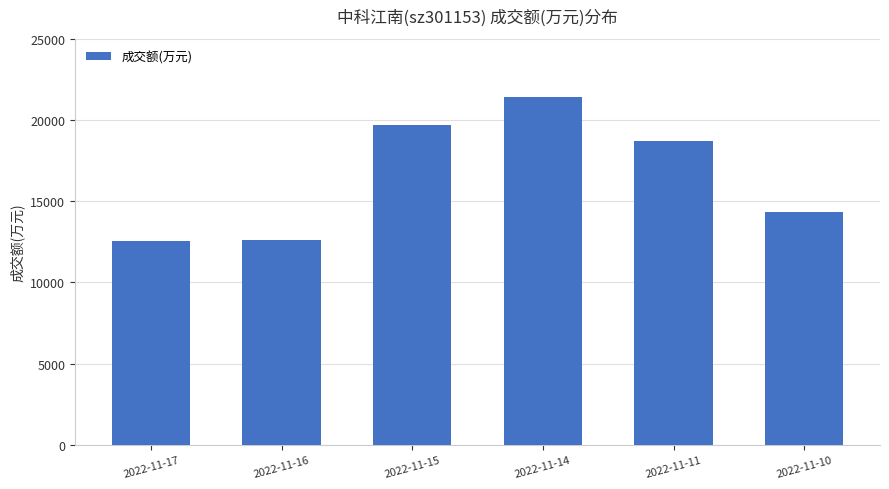

What is the greatest value displayed?

21435